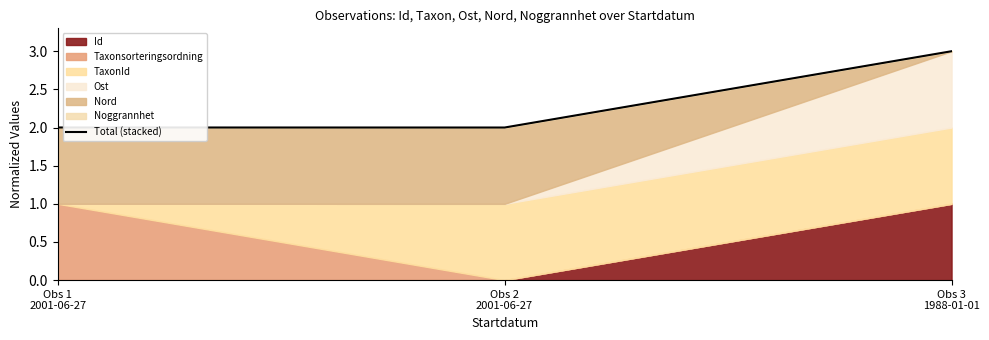

What is the change in value from Obs 2
2001-06-27 to Obs 3
1988-01-01?

+1.0